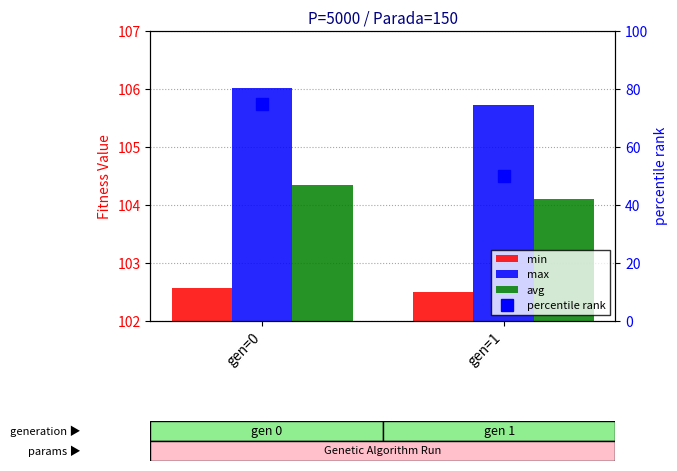

The value of min at gen=0 is 69.6. True or false?

False